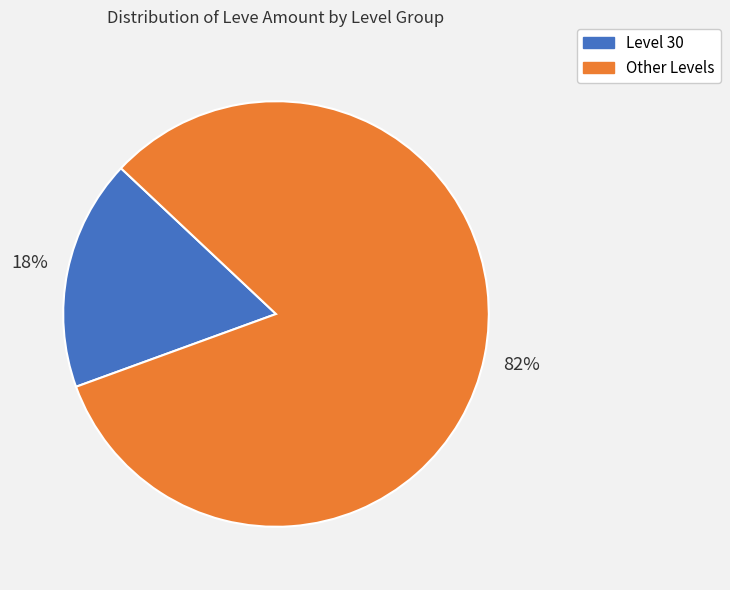

Is there any slice that represents more than half of the pie?

Yes